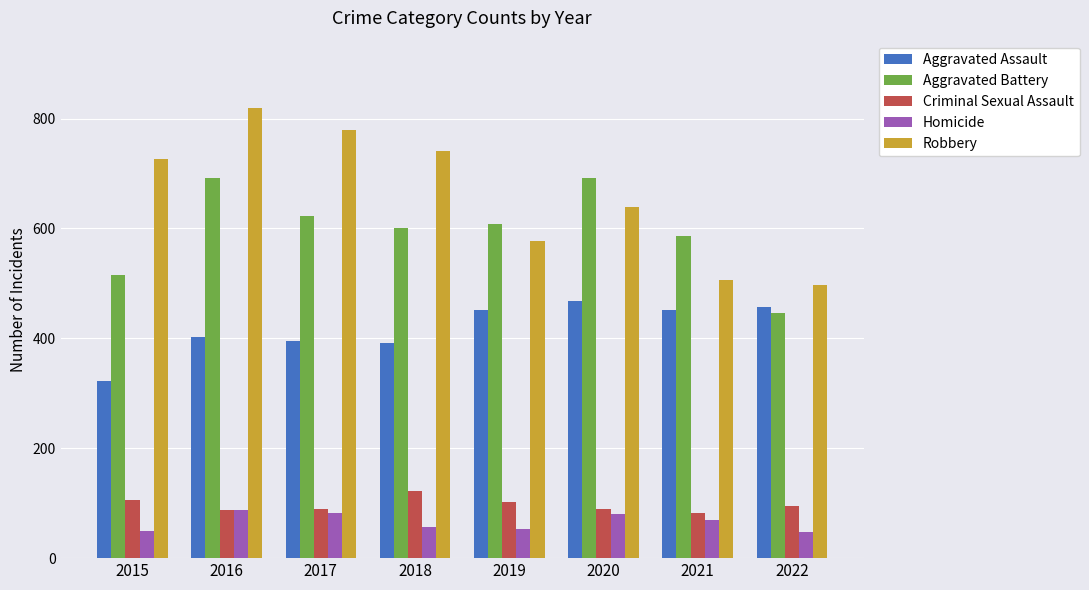

True or false: Aggravated Assault has a value of 785 at 2020.

False